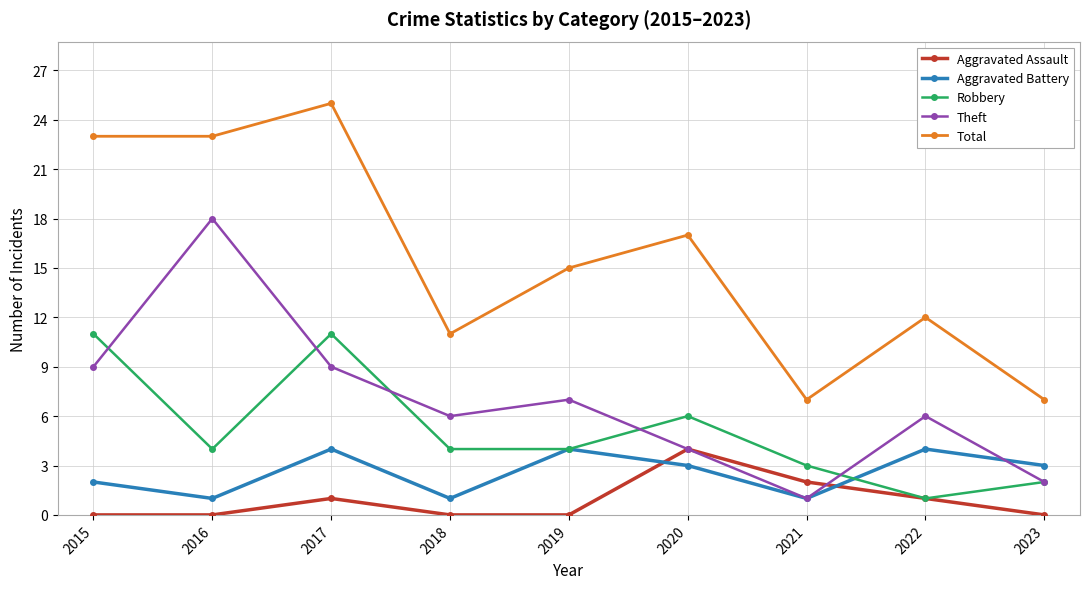

Where is the first local maximum for Aggravated Assault?

2017